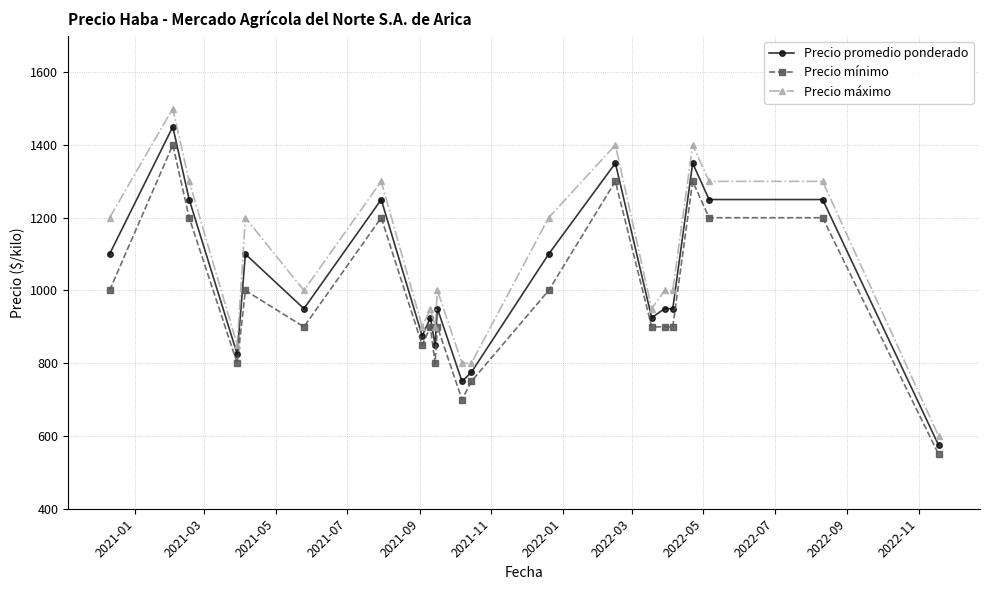

Which series has the largest range (max minus min)?

Precio máximo